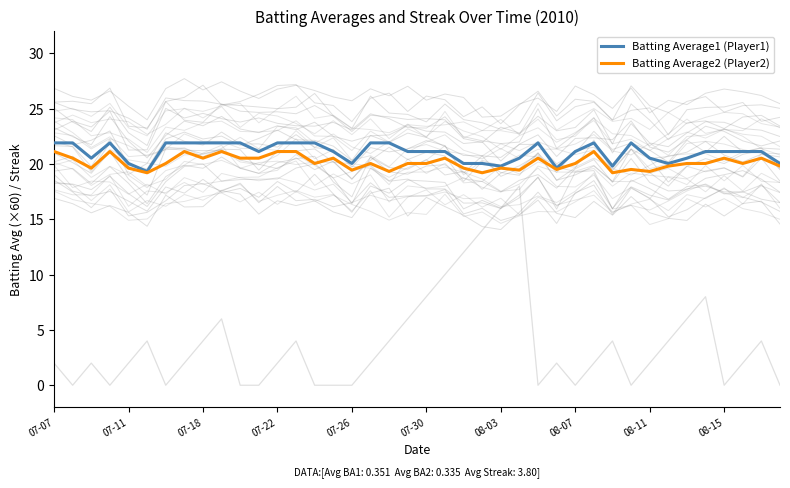

How many data points in Batting Average2 (Player2) are less than 20?

15